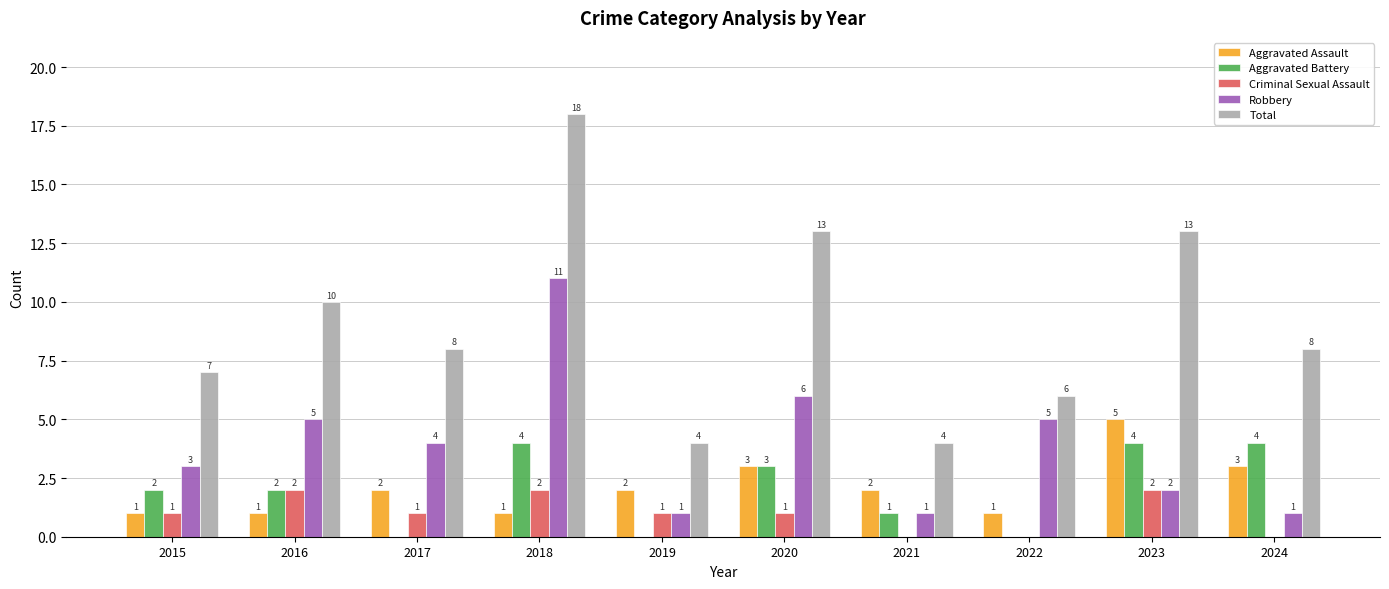

True or false: Criminal Sexual Assault has a value of 1 at 2015.

True